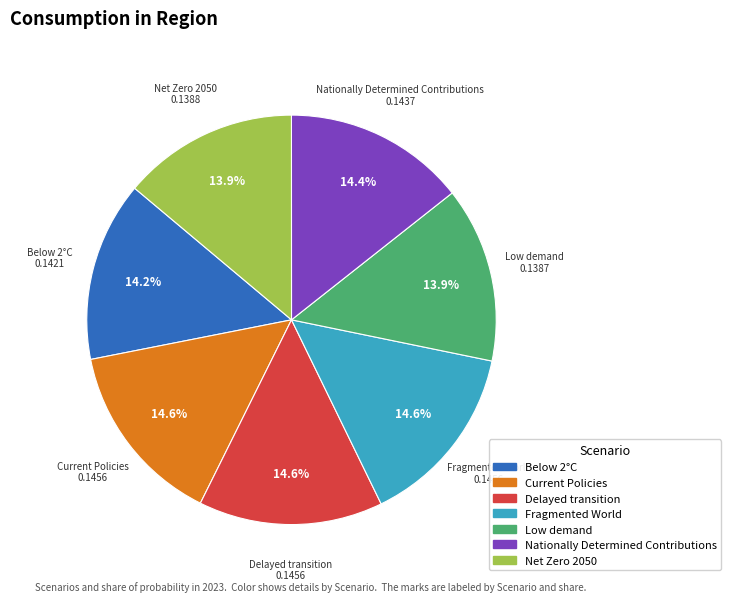

Does Delayed transition represent more than half of the total?

No